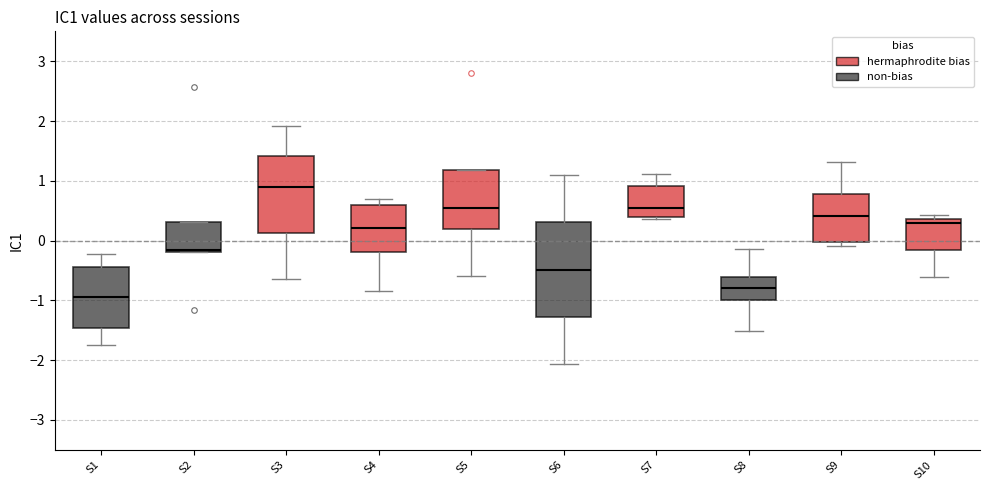

Where is the lower edge of the box for S7 on the y-axis? The values are not printed on the chart, so give them approximately, as read against the axis.

0.4